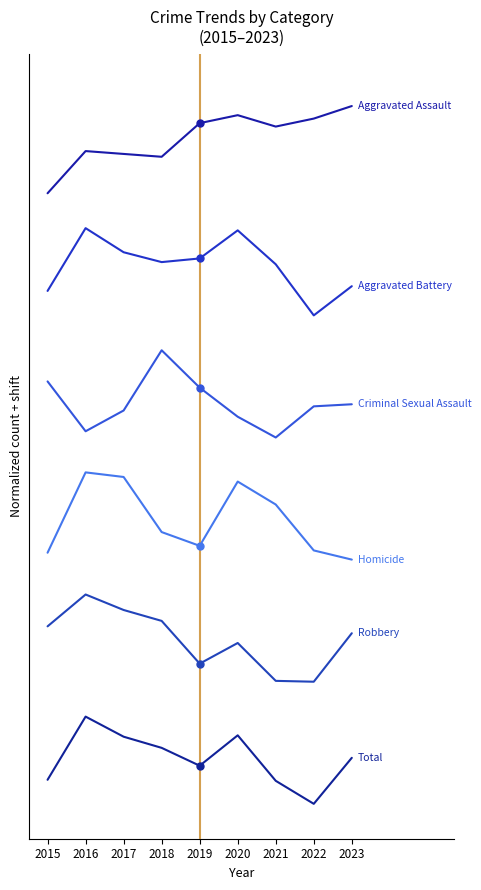

Does the chart have visible grid lines?

No